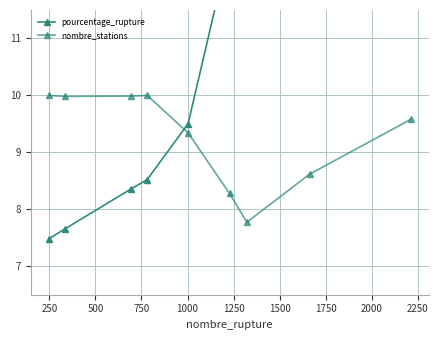

What is the lowest value of the pourcentage_rupture series?

7.5